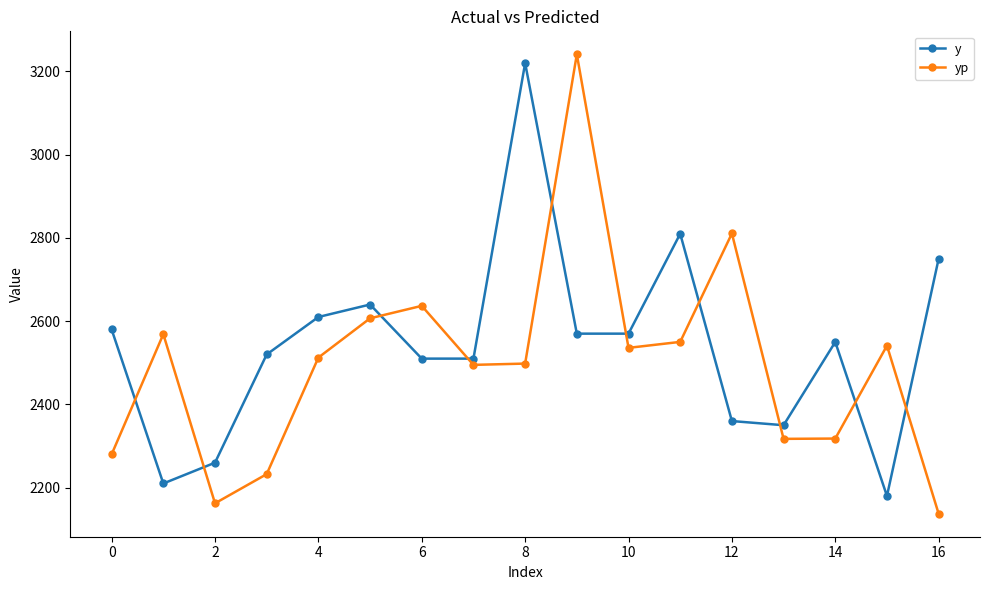

What is the maximum value shown in the chart?

3241.1